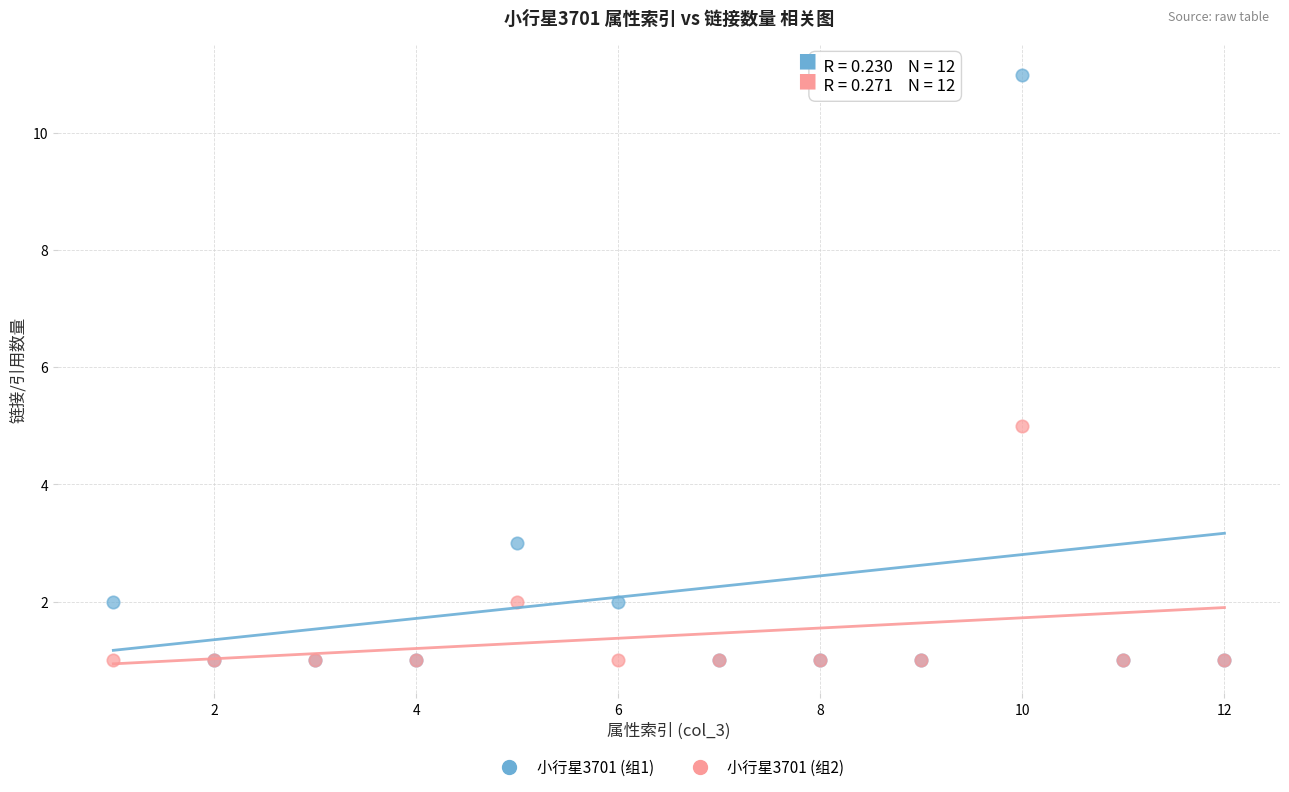

Across all series, what Y value is closest to 6?

5